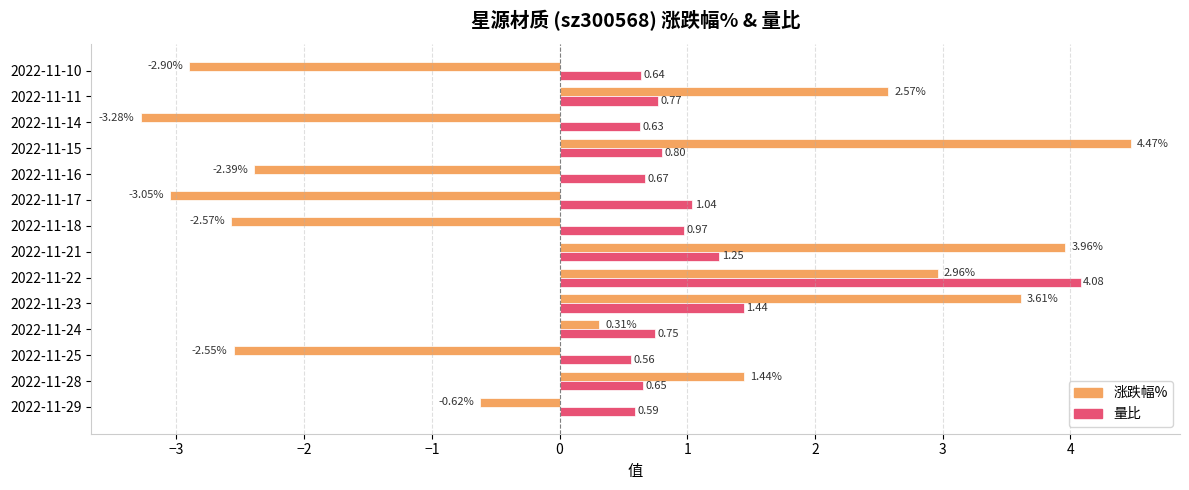

How many data points in 涨跌幅% are less than 0?

7